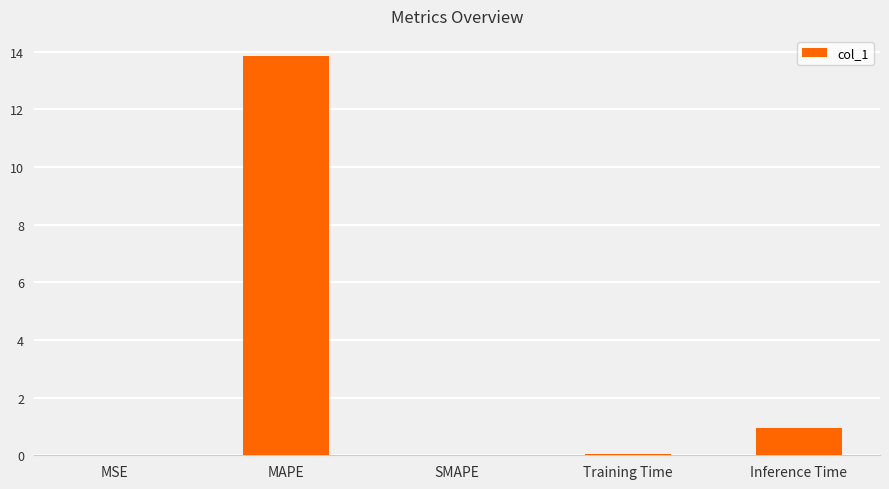

Is it true that the value at SMAPE is 0.0?

True